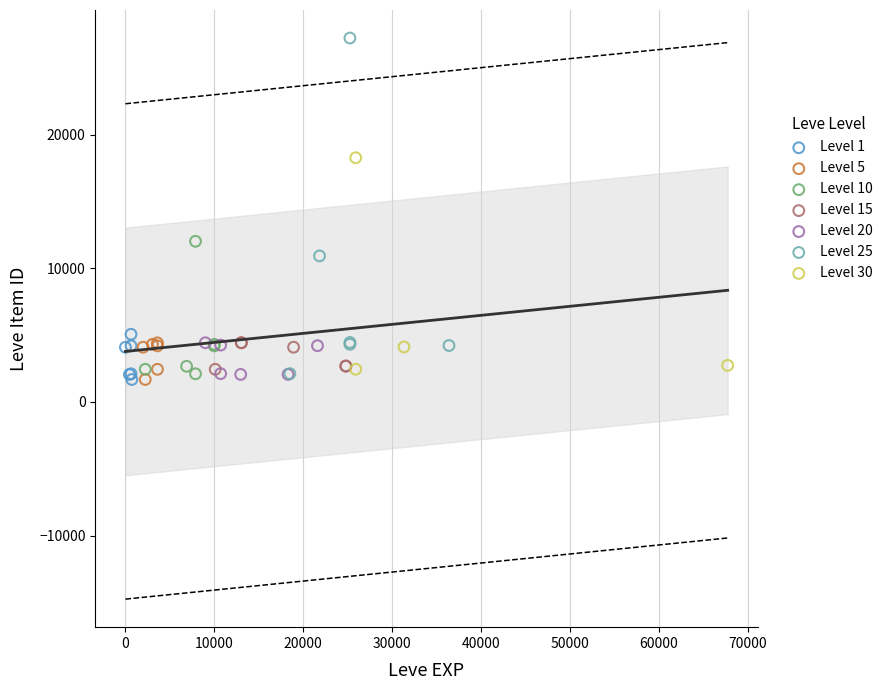

Which series reaches the maximum Y coordinate?

Level 25